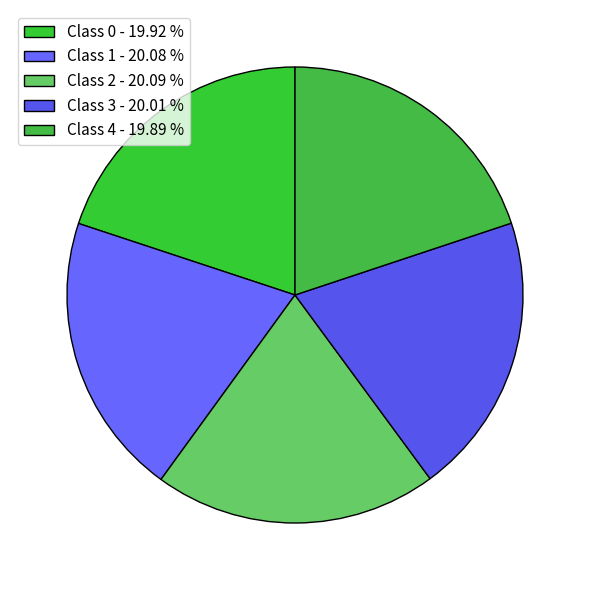

Is there a majority slice in this chart?

No